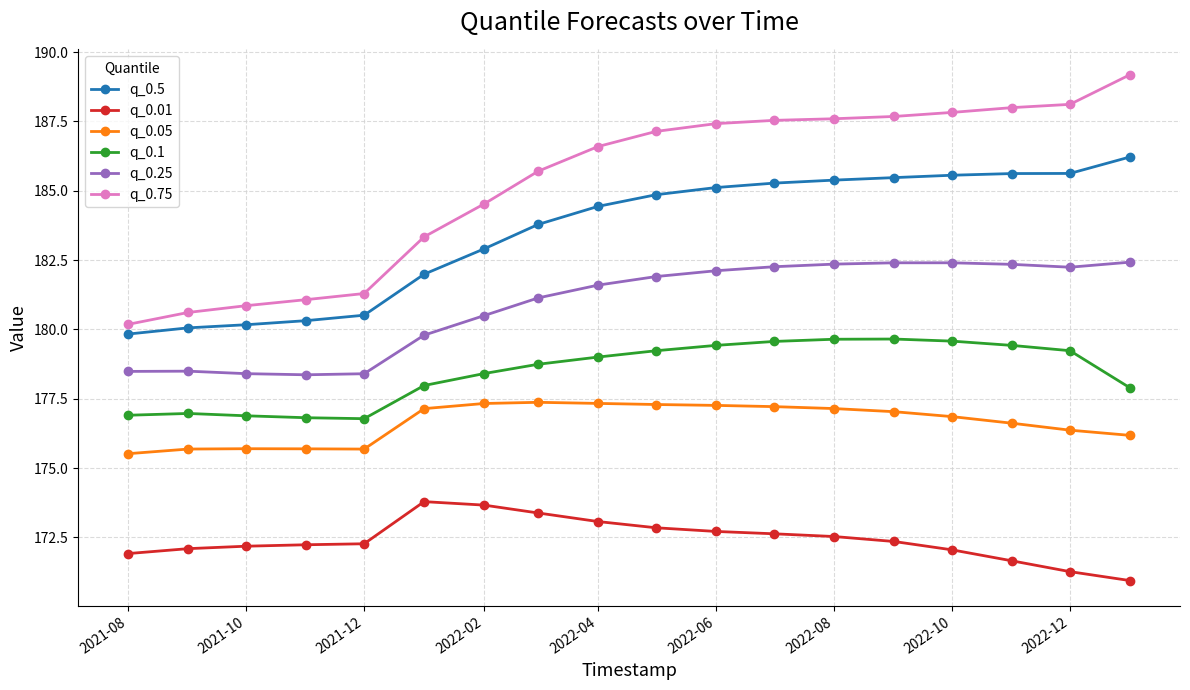

True or false: q_0.5 and q_0.01 intersect in this chart.

False